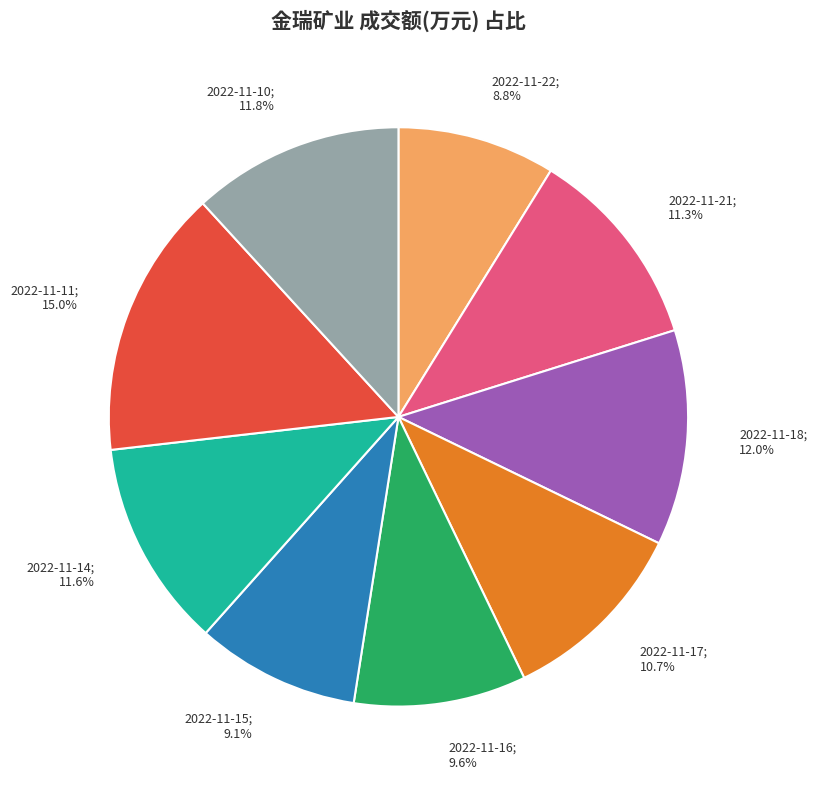

To the nearest percent, what is the difference between the largest and smallest slice percentages?

6%